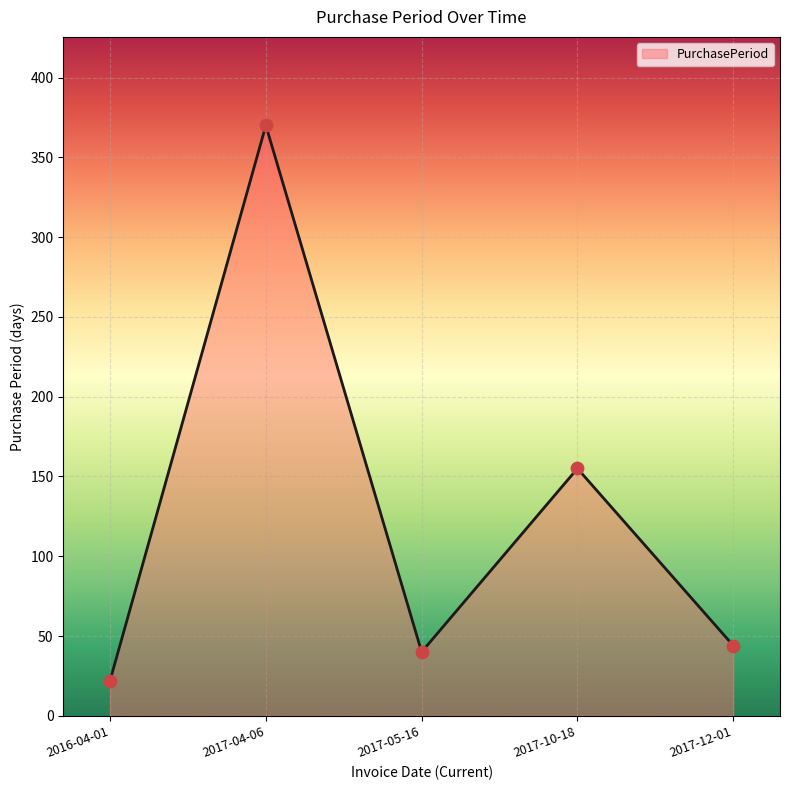

What is the change in value from 2016-04-01 to 2017-04-06?

+348